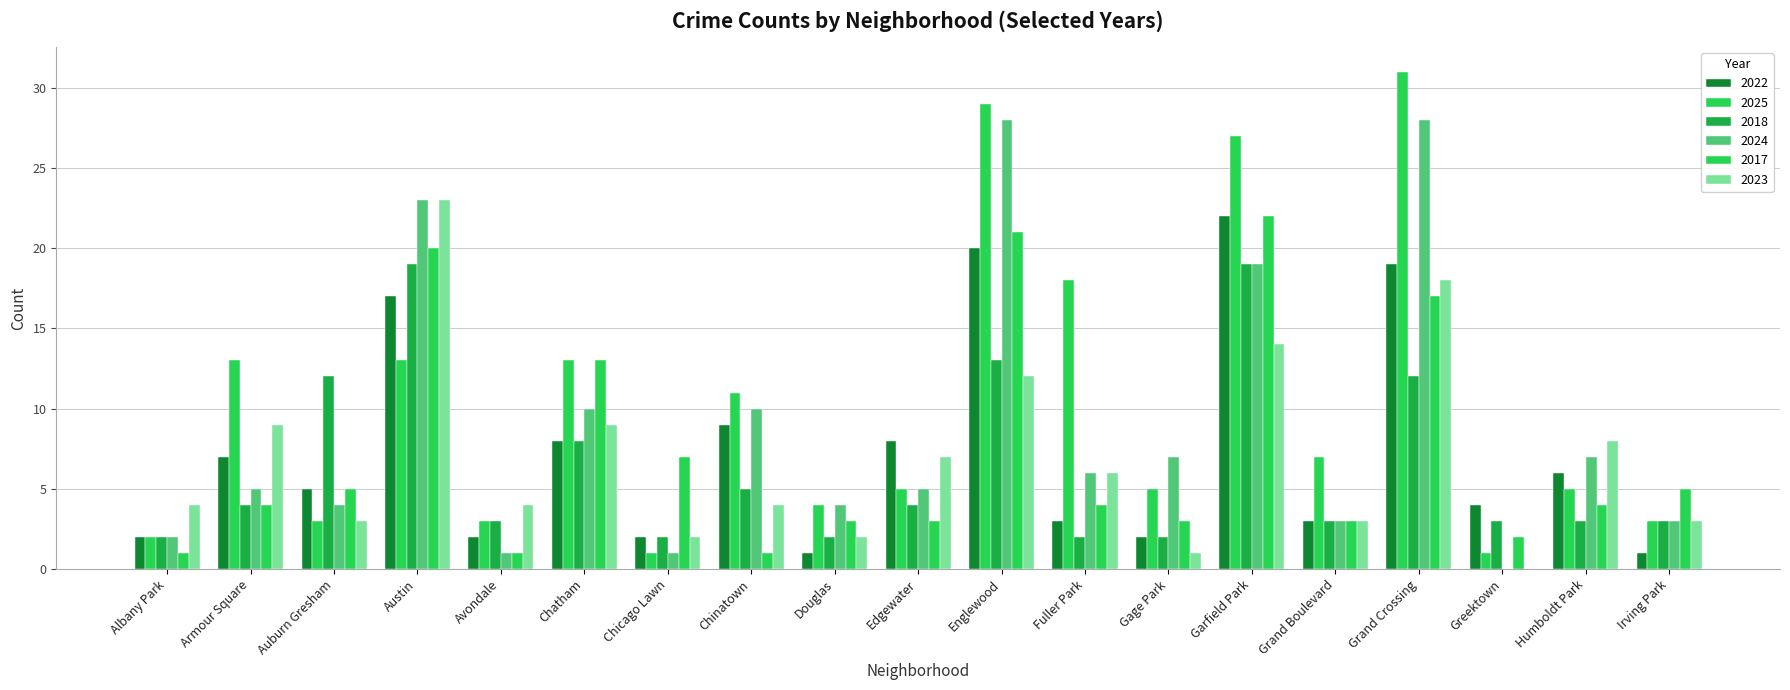

Is it true that 2023 equals 4 at Edgewater?

False